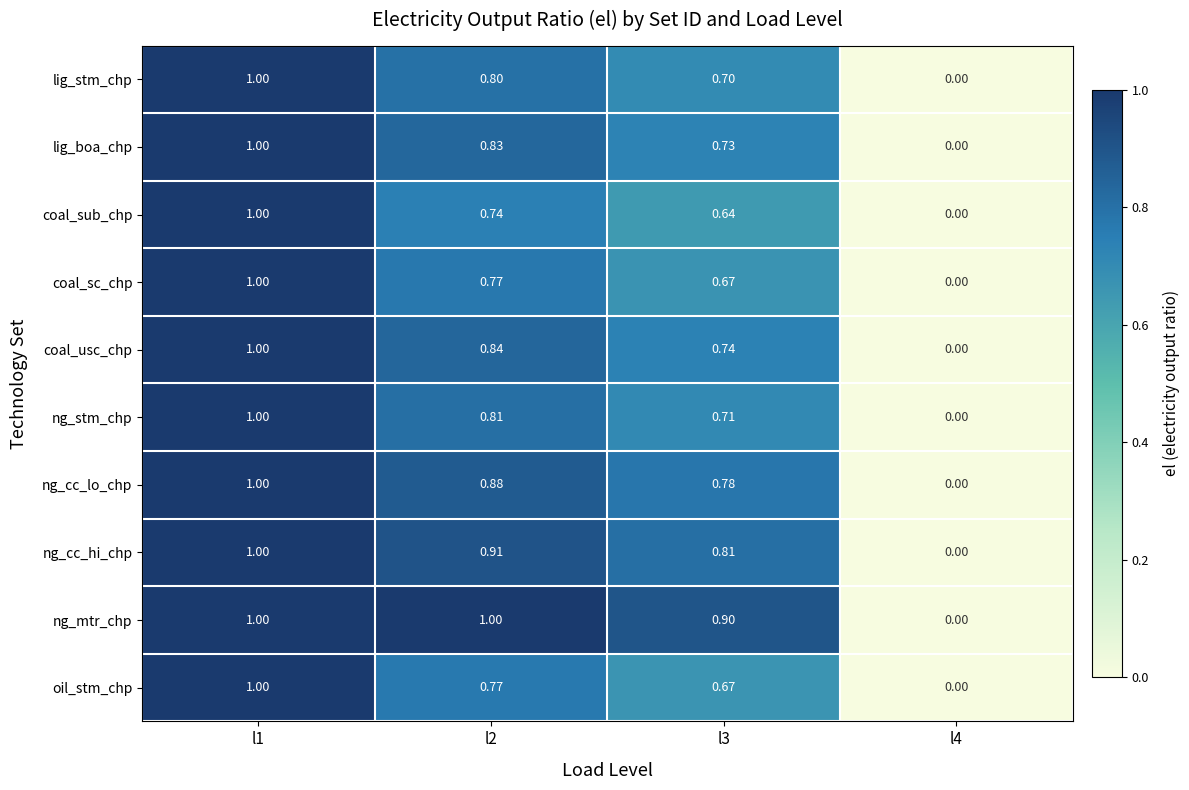

Which series changed the most between l1 and l3?

coal_sub_chp